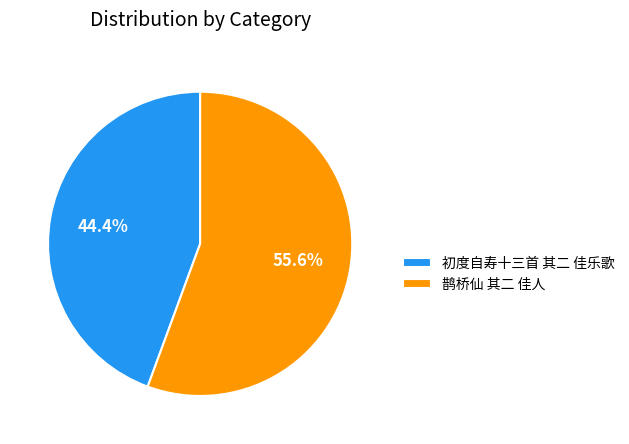

To the nearest percent, what percentage of the pie is 鹊桥仙 其二 佳人?

56%